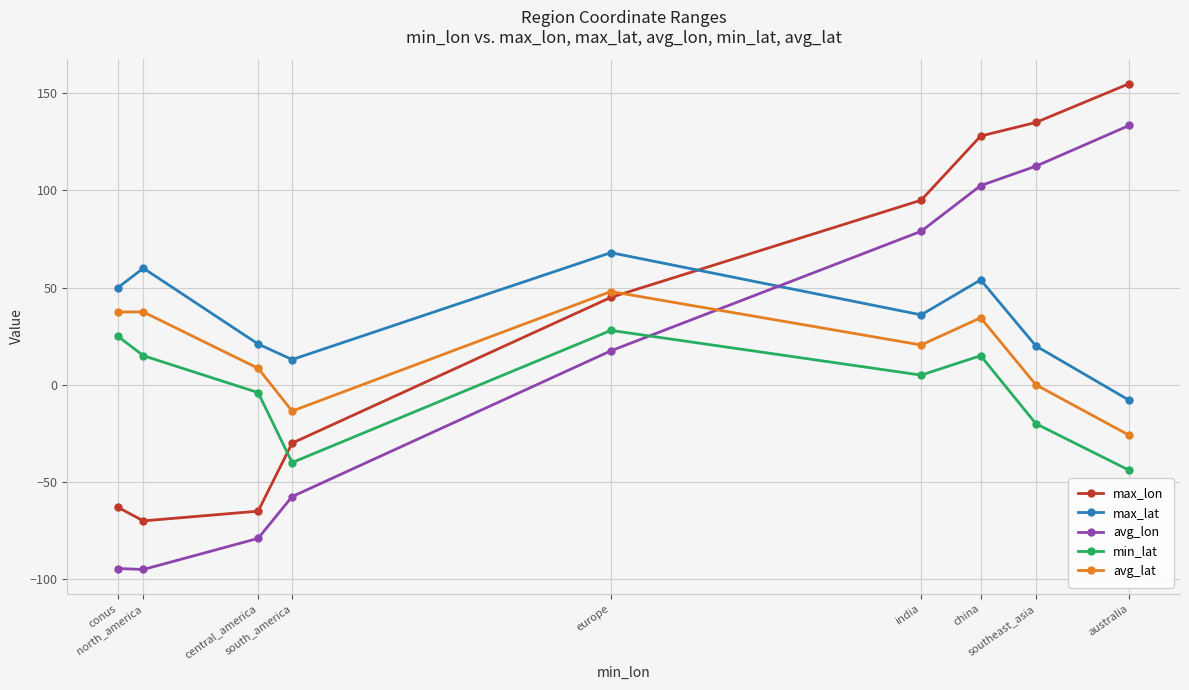

True or false: min_lat and avg_lat cross at least once.

False